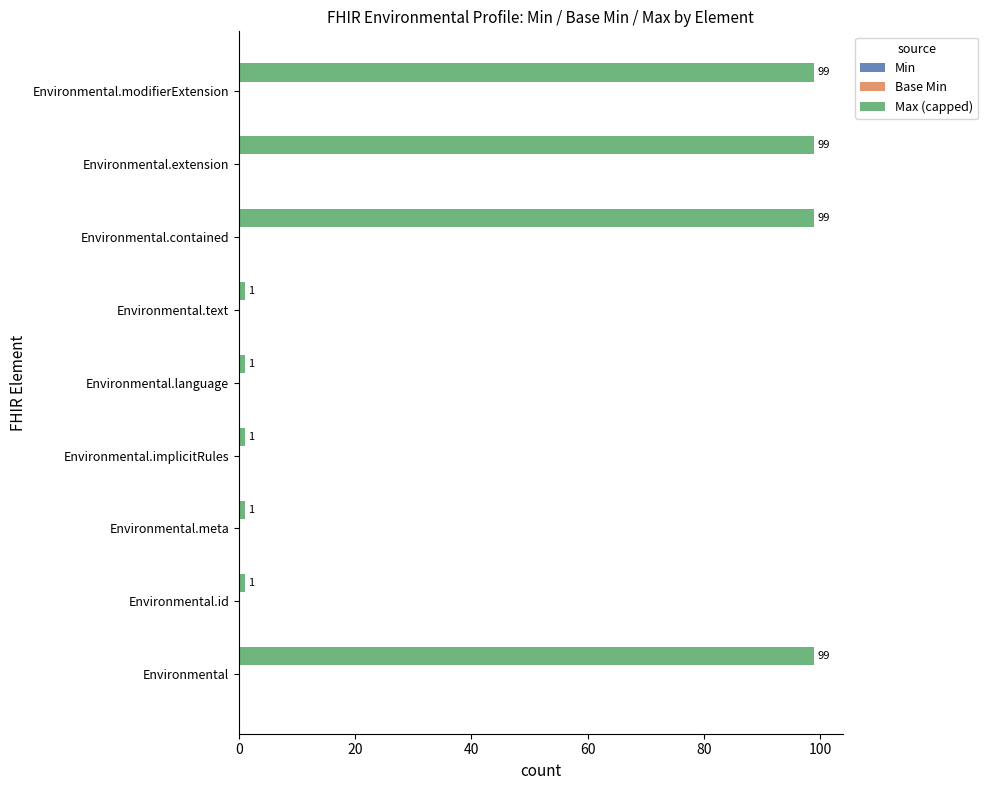

Does the chart contain stacked bars?

No